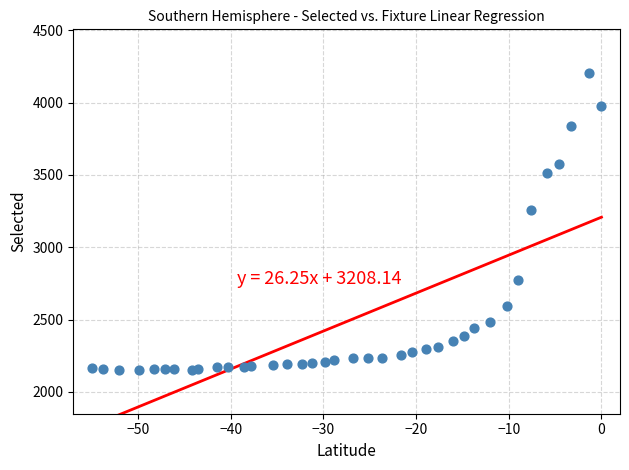

What is the range of Y values (max minus min)?

2058